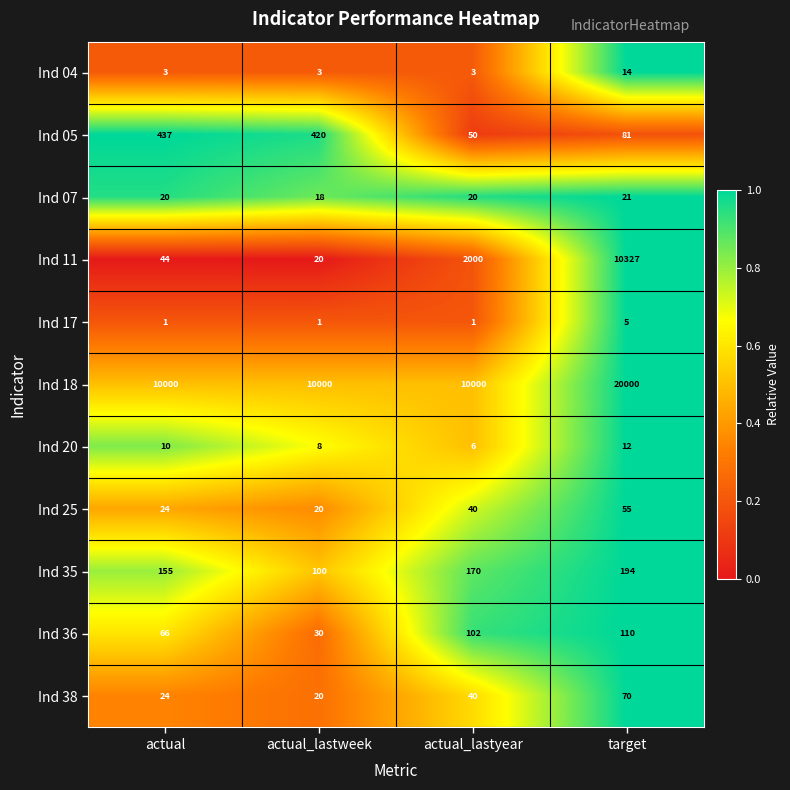

Which series has the widest spread of values?

Ind 11